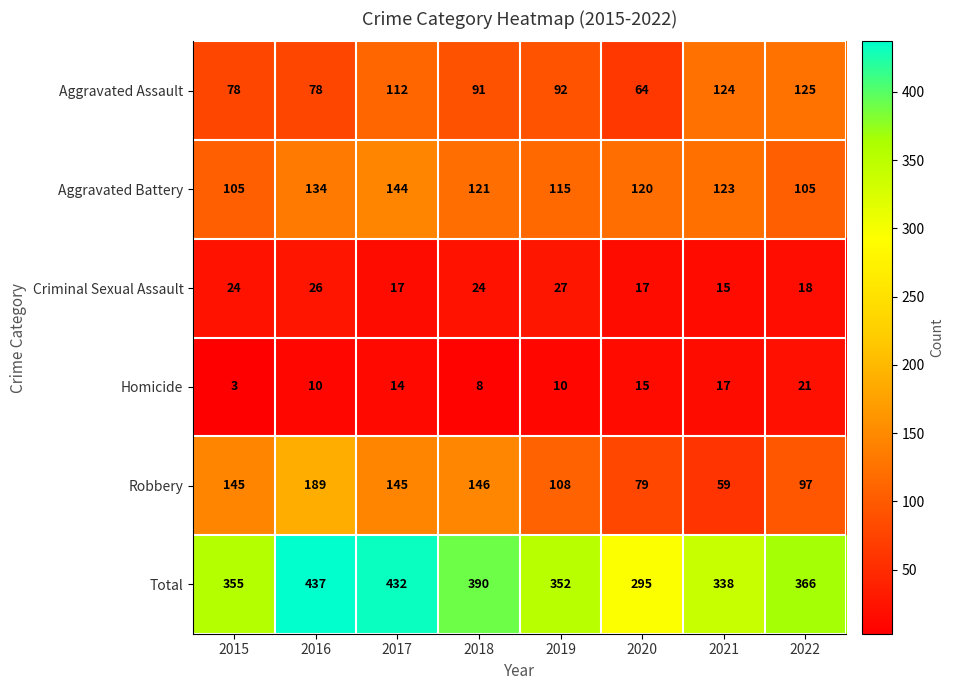

What is the difference between the highest and lowest values at 2019?

342